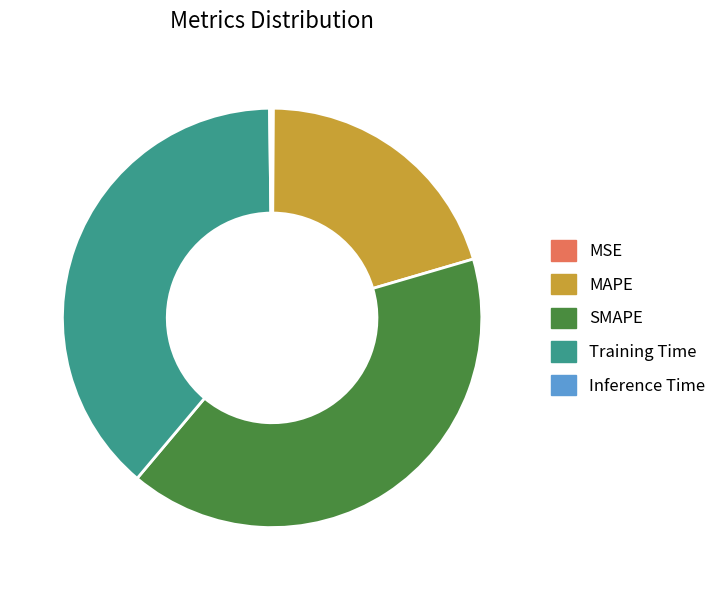

What is the largest slice in the pie chart?

SMAPE